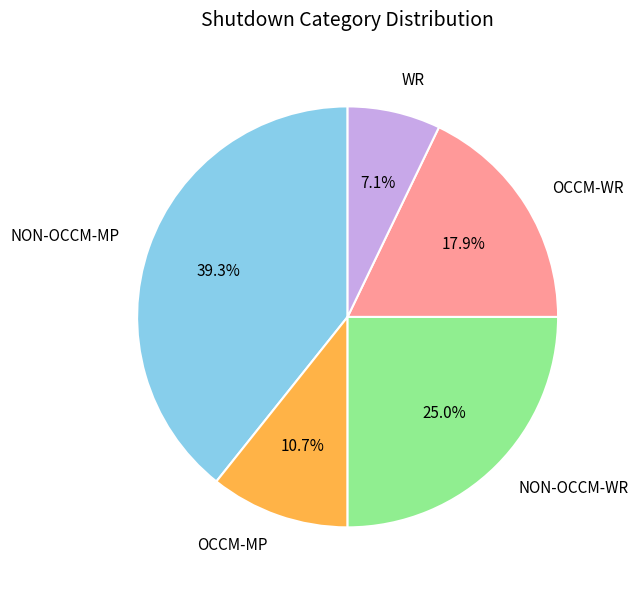

What percentage do OCCM-MP and NON-OCCM-WR together represent?

35.7%